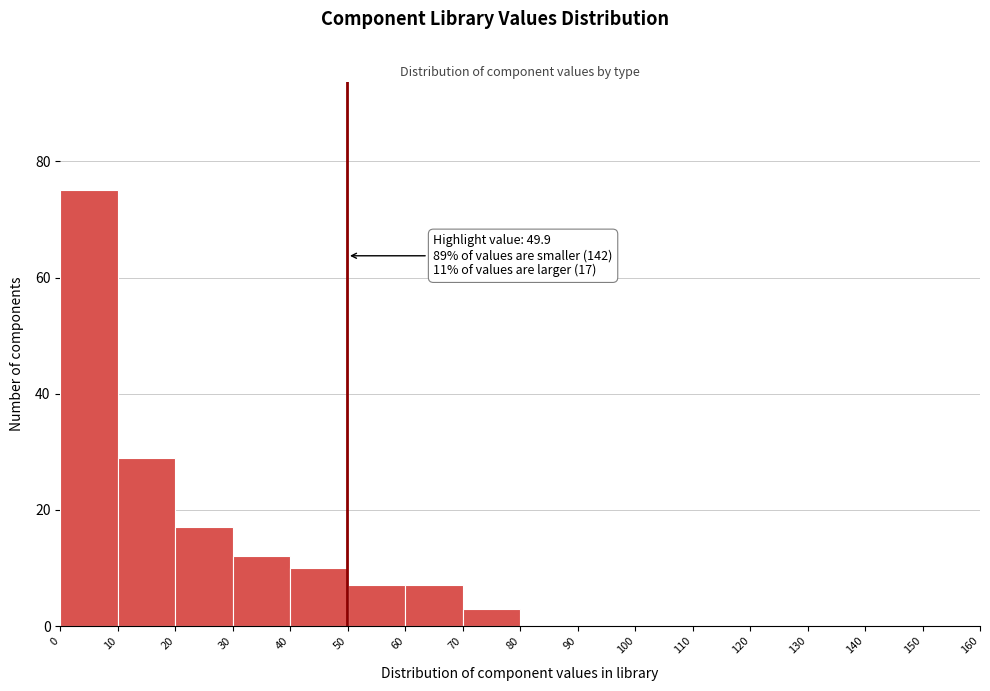

Over which range of the x-axis is the bar tallest?

0 to 10